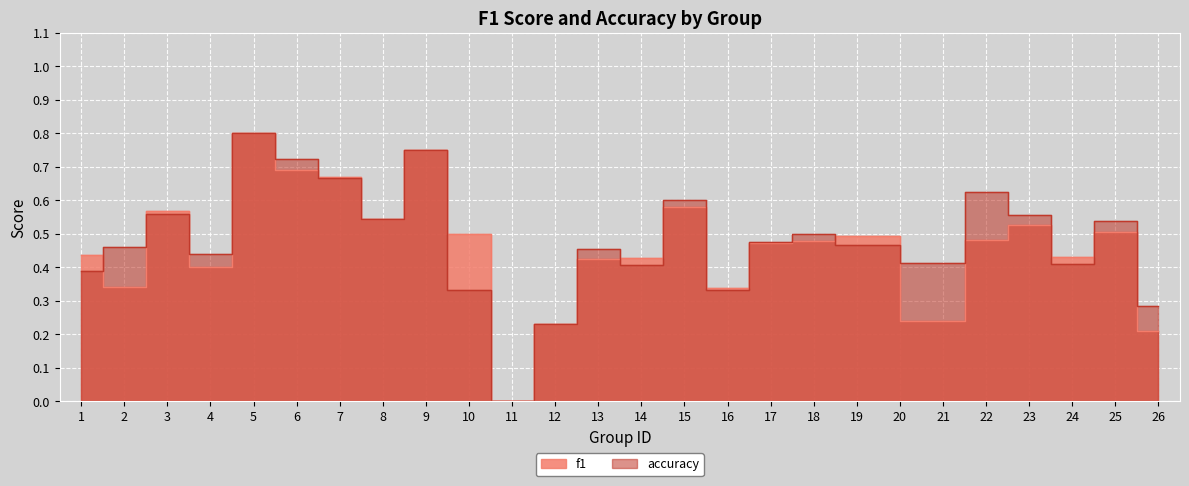

What are all the series names shown in the legend?

f1, accuracy